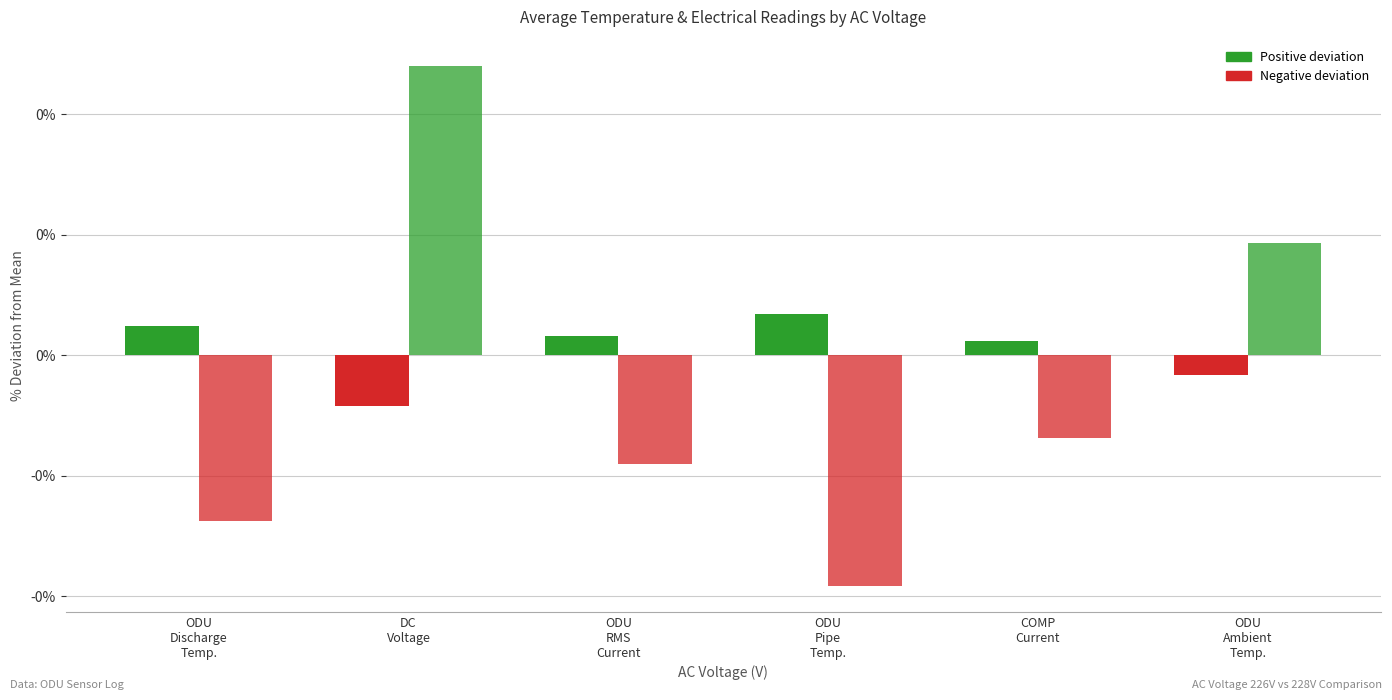

Reading left to right, list all the values displayed in this chart.

AC Voltage 226V: ODU
Discharge
Temp.=0.0	DC
Voltage=-0.0	ODU
RMS
Current=0.0	ODU
Pipe
Temp.=0.0	COMP
Current=0.0	ODU
Ambient
Temp.=-0.0
AC Voltage 228V: ODU
Discharge
Temp.=-0.1	DC
Voltage=0.2	ODU
RMS
Current=-0.1	ODU
Pipe
Temp.=-0.2	COMP
Current=-0.1	ODU
Ambient
Temp.=0.1